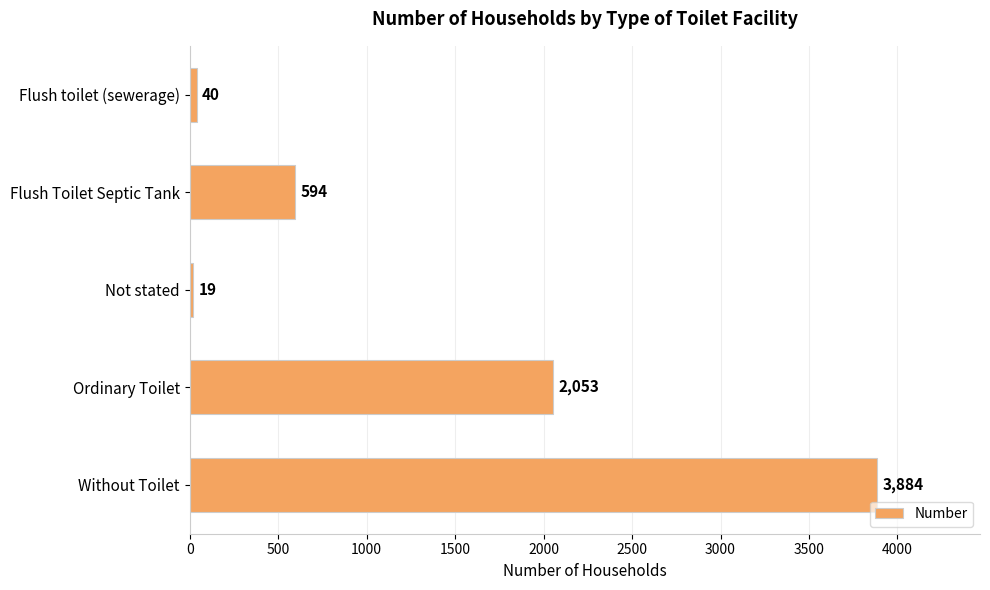

The chart shows a value of 594 at Flush Toilet Septic Tank. True or false?

True